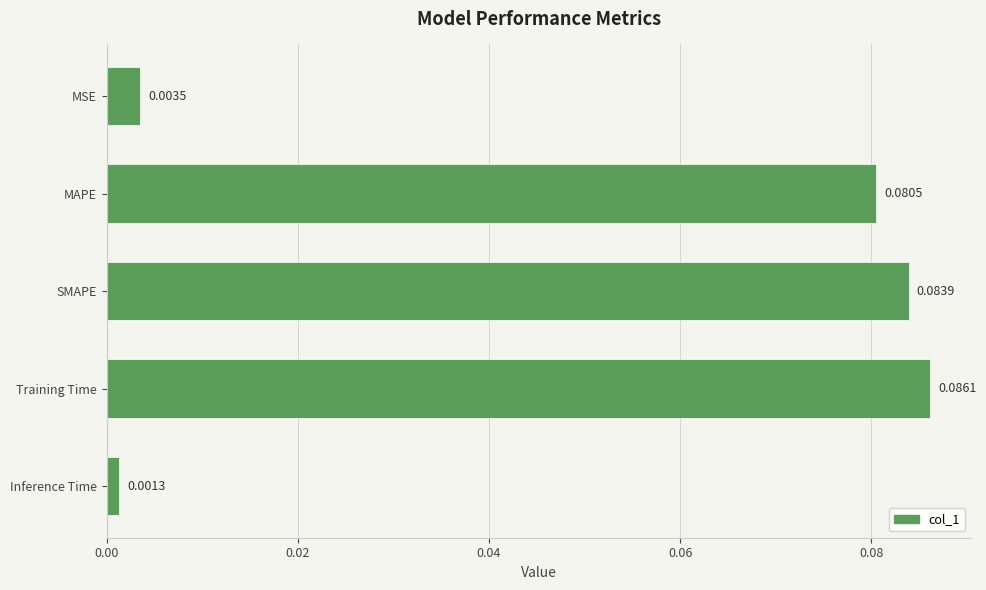

Does the chart contain stacked bars?

No